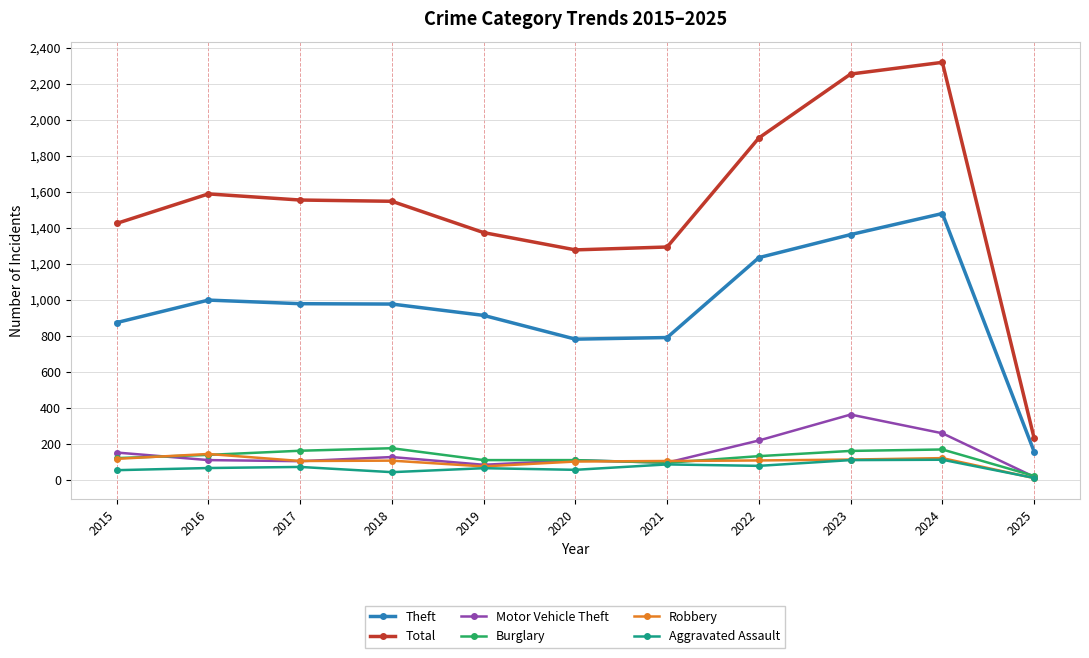

Is this an area chart (filled region under the line)?

No